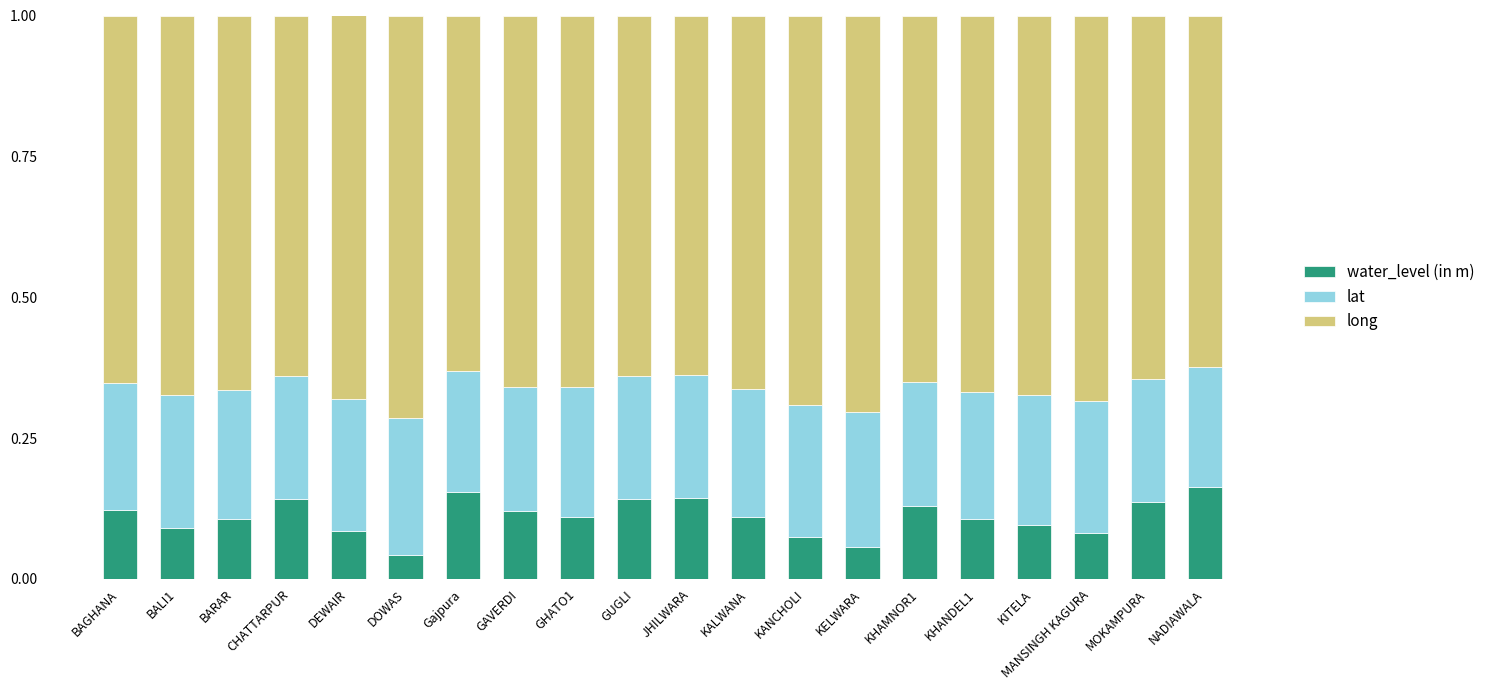

What are all the series names shown in the legend?

water_level (in m), lat, long